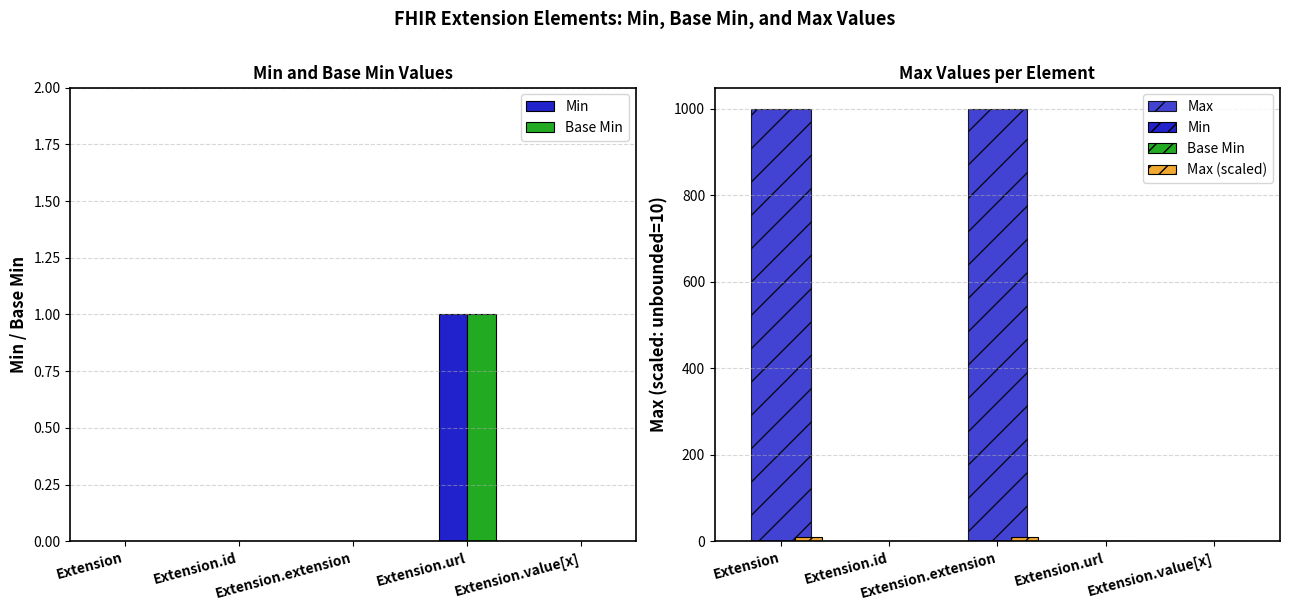

What is the average value of the Max (scaled) series?

5